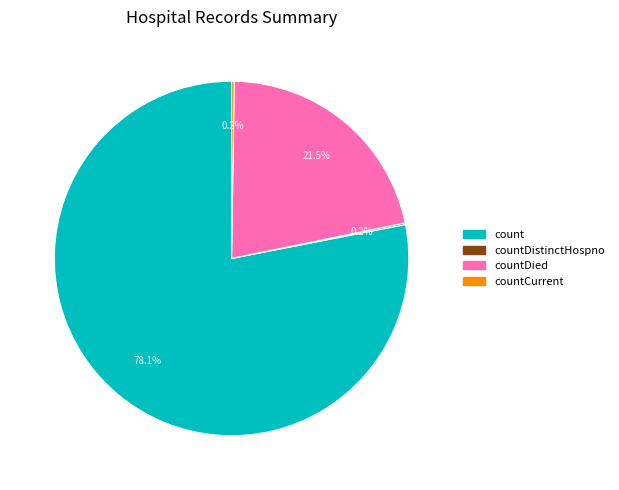

Does any single category account for the majority?

Yes